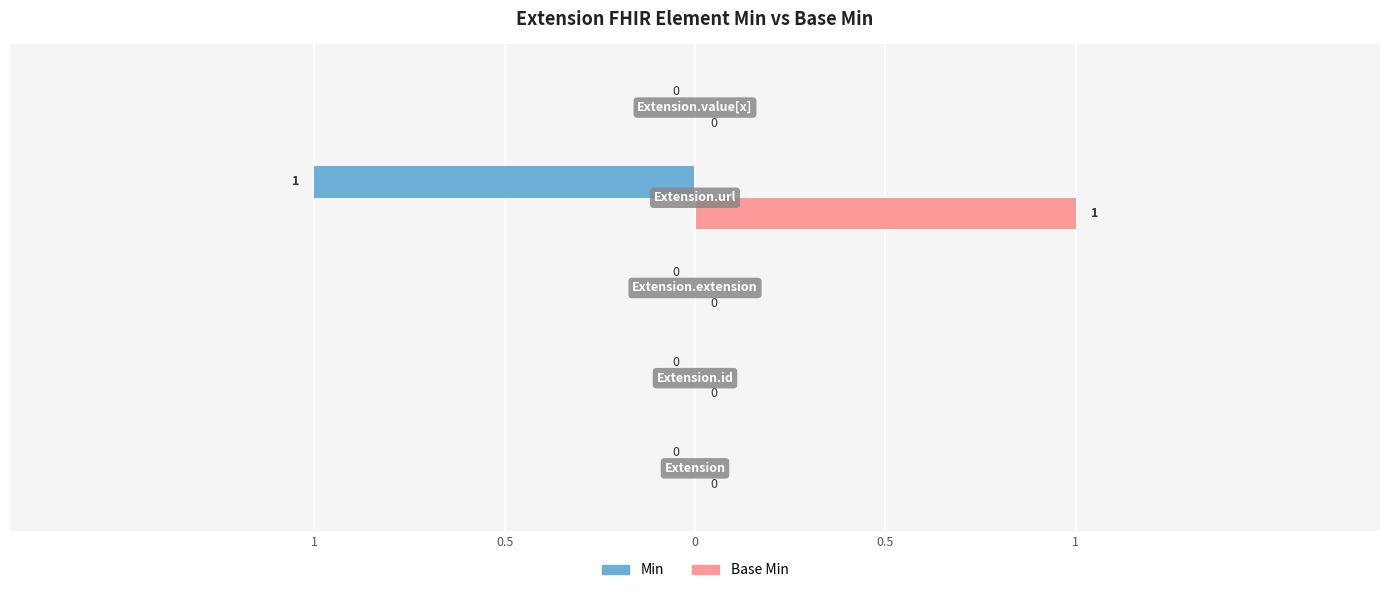

What are all the series names shown in the legend?

Min, Base Min